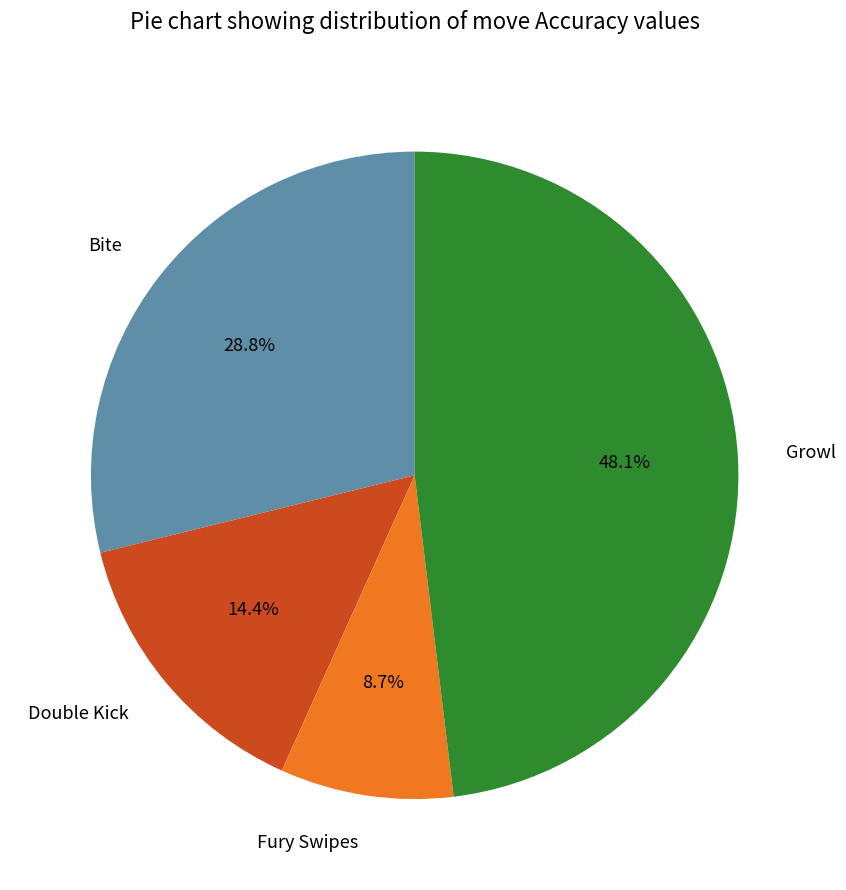

What is the smallest slice in the pie chart?

Fury Swipes